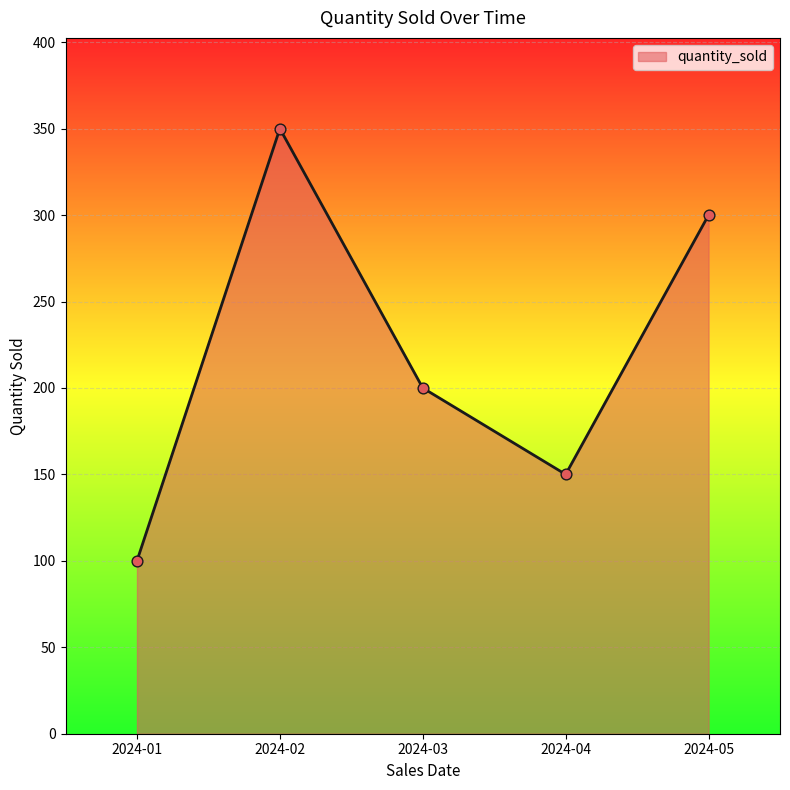

Approximately how many times larger is the value at 2024-03 compared to 2024-01?

2.0